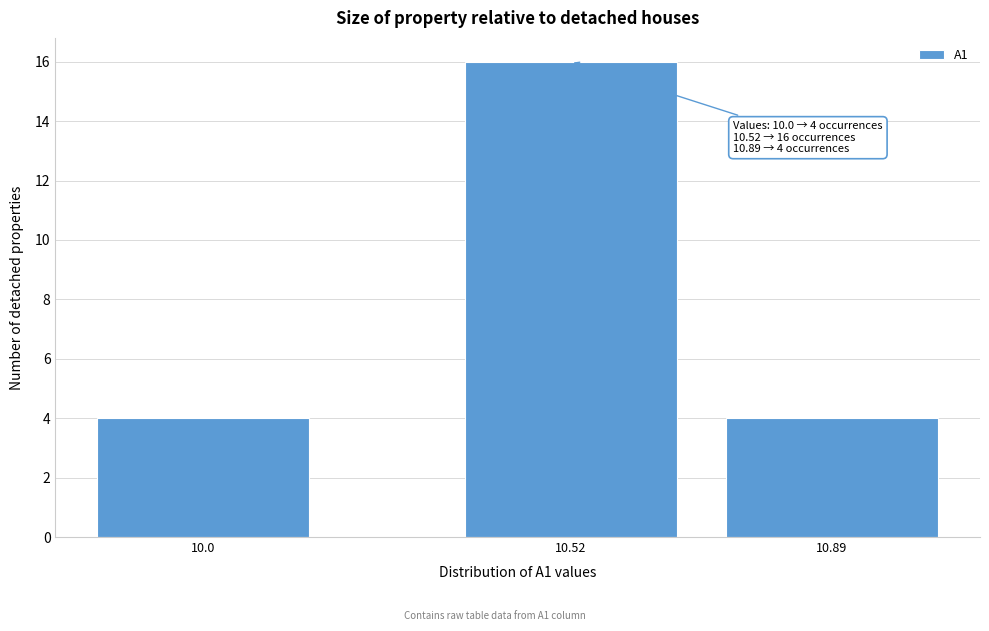

Reading right to left, extract all data points from this chart.

4	16	4